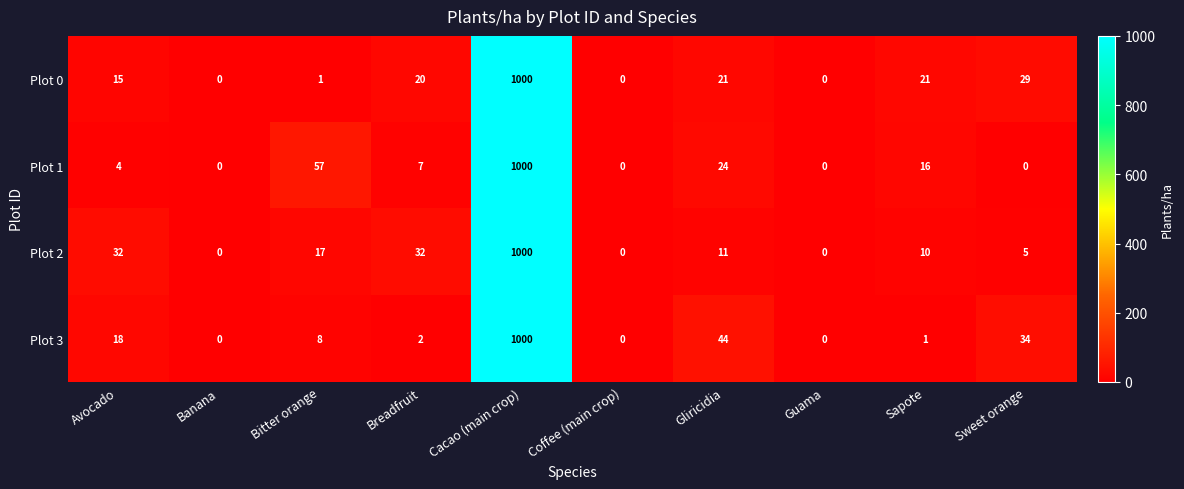

At which category is the sum across all series the highest?

Cacao (main crop)